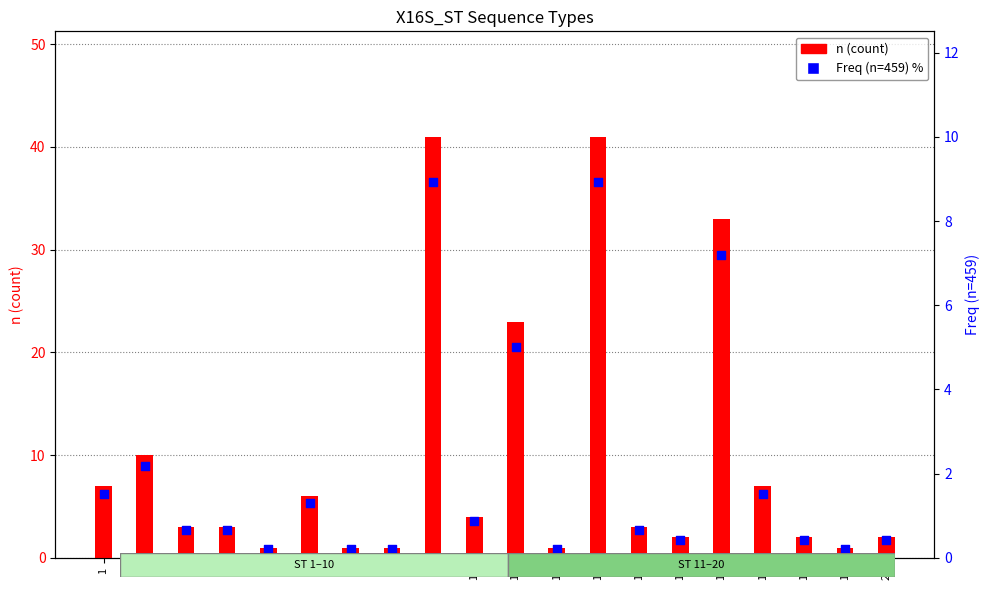

Which series has the widest spread of Y values?

n (count)